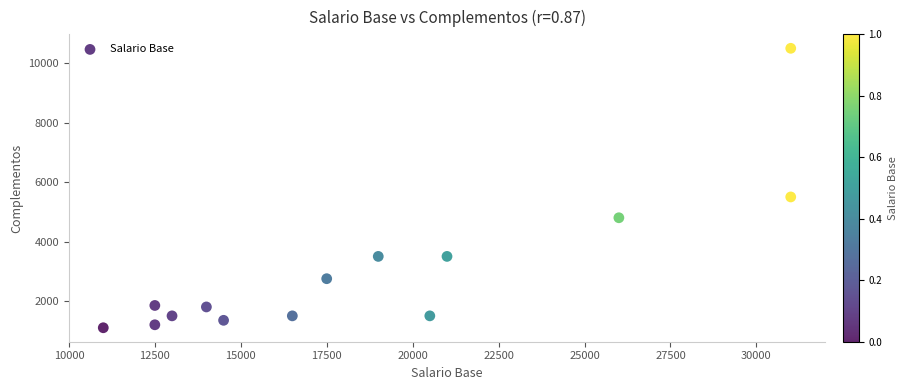

What Y value in the scatter plot is closest to 5800?

5500